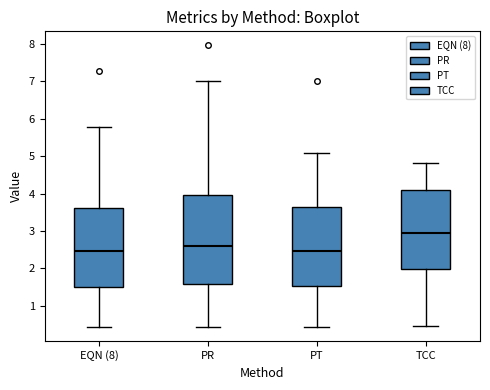

Which box is the tallest, from its lower edge to its upper edge?

PR